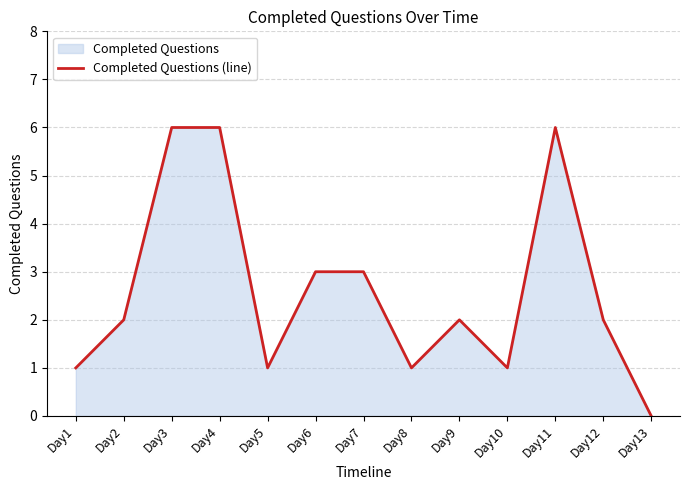

The chart shows a value of 6 at Day4. True or false?

True